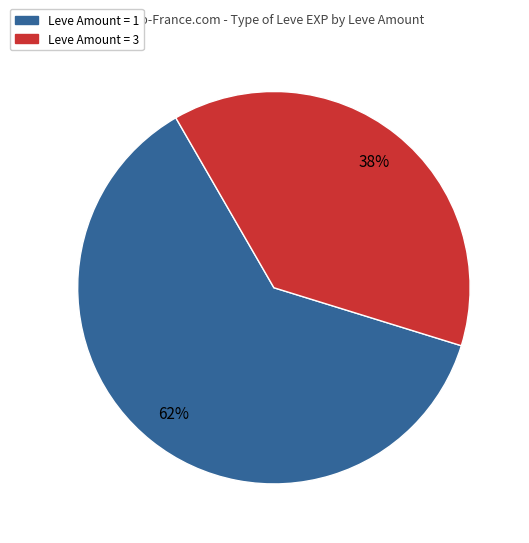

Is there any slice that represents more than half of the pie?

Yes